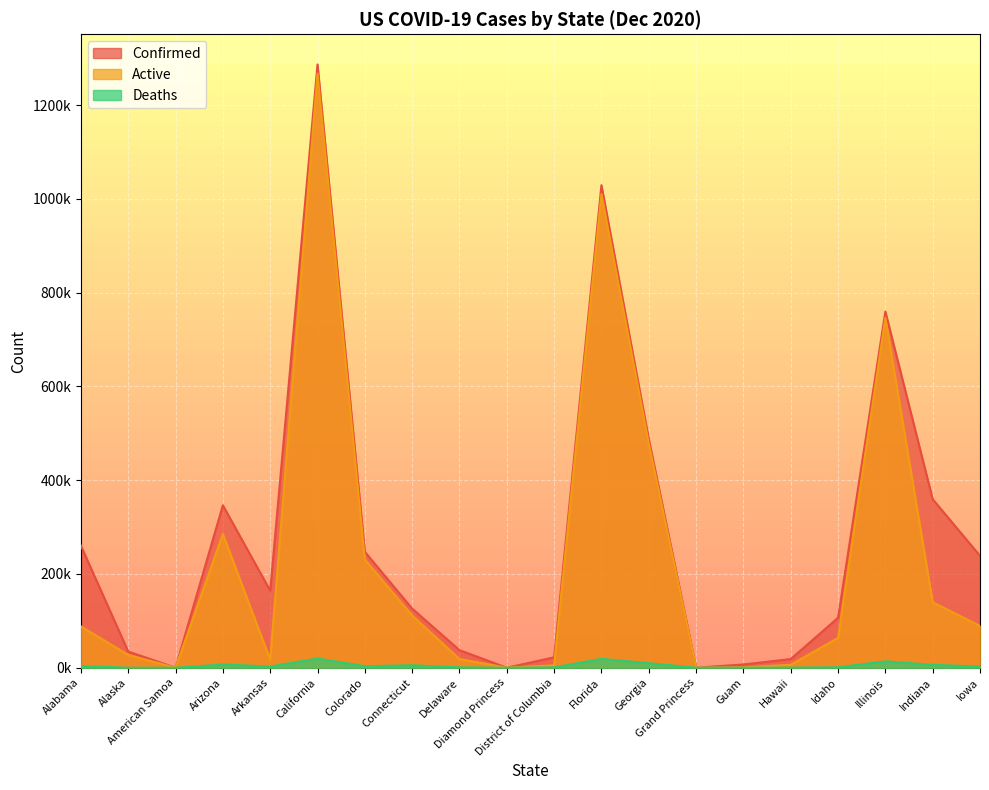

Reading left to right, transcribe all the data shown in this chart.

Confirmed: Alabama=260359	Alaska=34563	American Samoa=0	Arizona=346421	Arkansas=164310	California=1286550	Colorado=247209	Connecticut=126177	Delaware=37456	Diamond Princess=49	District of Columbia=22164	Florida=1029030	Georgia=487978	Grand Princess=103	Guam=6942	Hawaii=18484	Idaho=106455	Illinois=759562	Indiana=359430	Iowa=238724
Deaths: Alabama=3776	Alaska=130	American Samoa=0	Arizona=6821	Arkansas=2555	California=19553	Colorado=3320	Connecticut=5111	Delaware=779	Diamond Princess=0	District of Columbia=692	Florida=18874	Georgia=9648	Grand Princess=3	Guam=112	Hawaii=246	Idaho=1014	Illinois=13624	Indiana=6033	Iowa=2603
Active: Alabama=88196	Alaska=27268	American Samoa=0	Arizona=285258	Arkansas=17131	California=1266997	Colorado=230656	Connecticut=111266	Delaware=18611	Diamond Princess=49	District of Columbia=5204	Florida=1010156	Georgia=478330	Grand Princess=100	Guam=800	Hawaii=6280	Idaho=63603	Illinois=745938	Indiana=139724	Iowa=88952